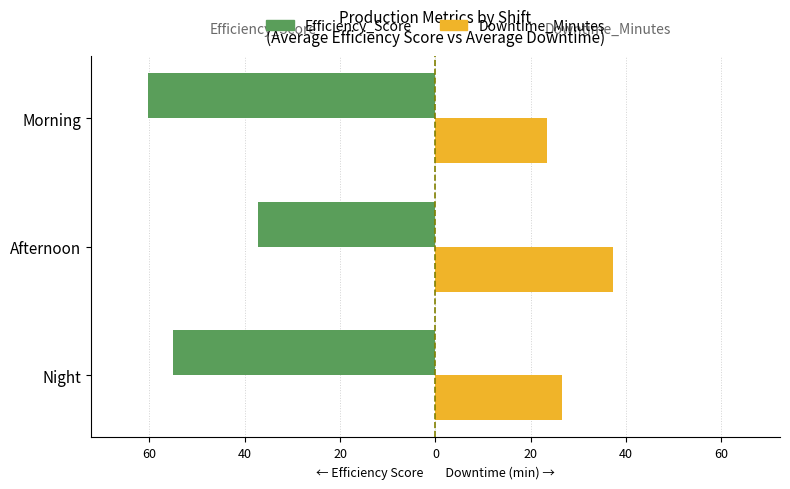

What are all the series names shown in the legend?

Efficiency_Score, Downtime_Minutes